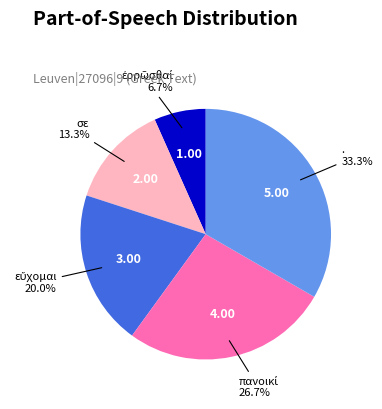

How much of the chart is everything except .?

66.7%